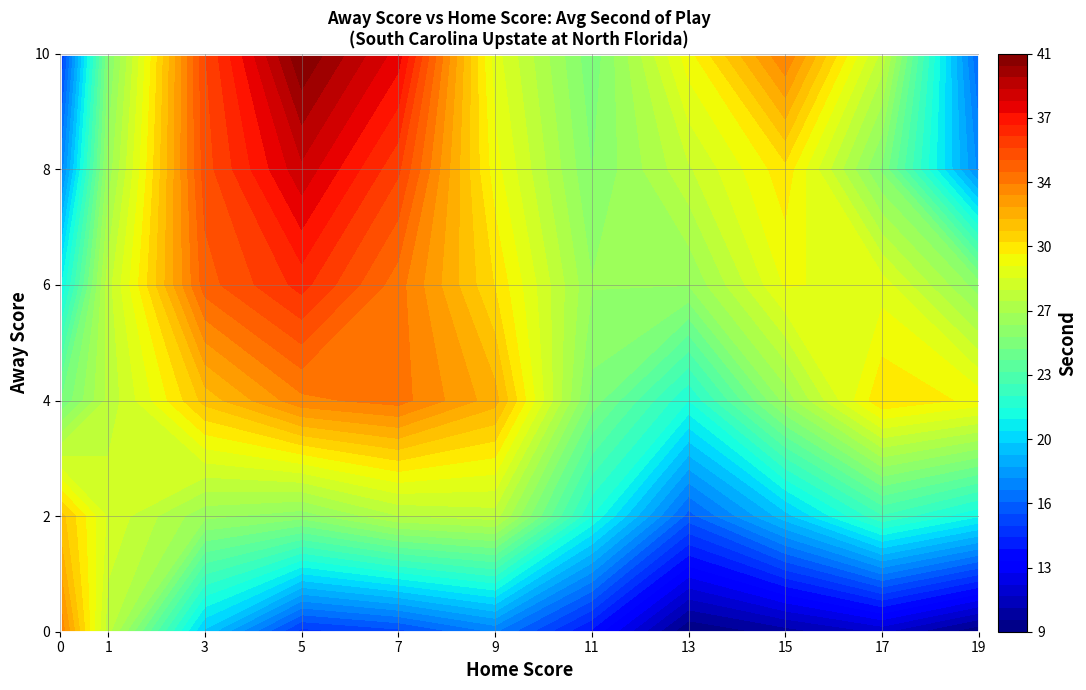

Which series has the largest range (max minus min)?

2